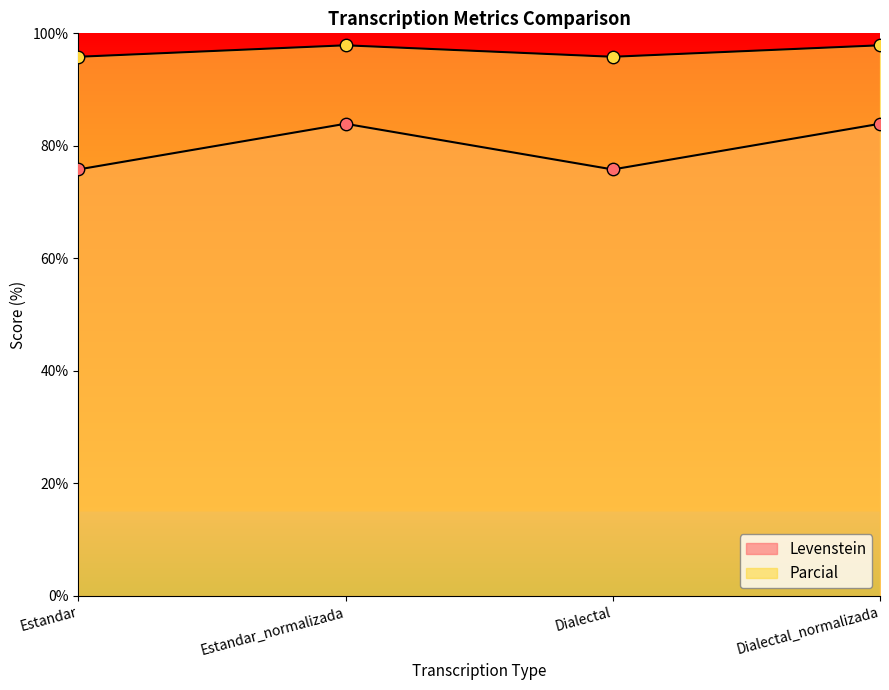

At how many categories does at least one series exceed 83?

4